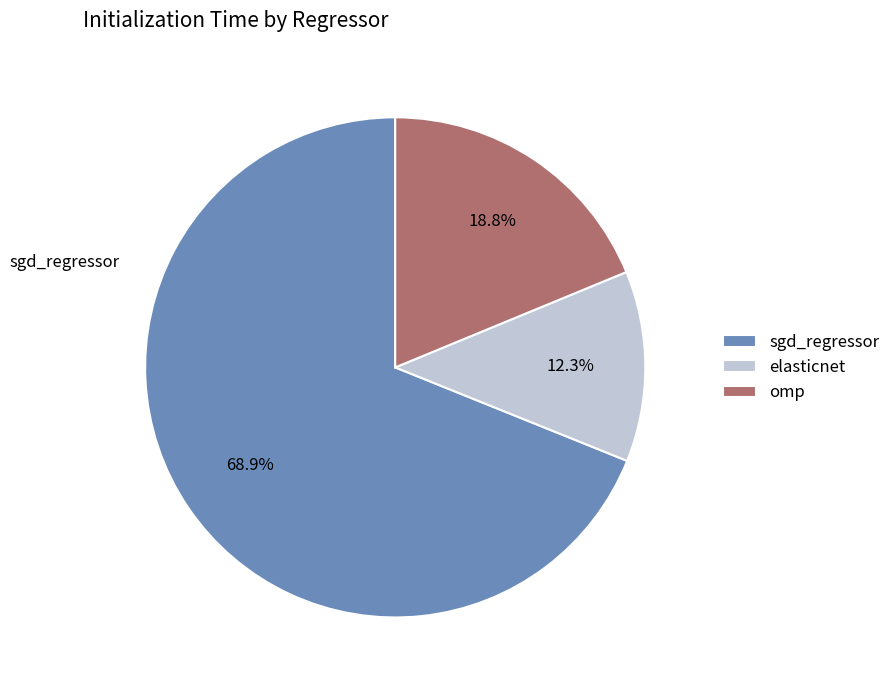

Rank the categories by value from highest to lowest.

sgd_regressor, omp, elasticnet